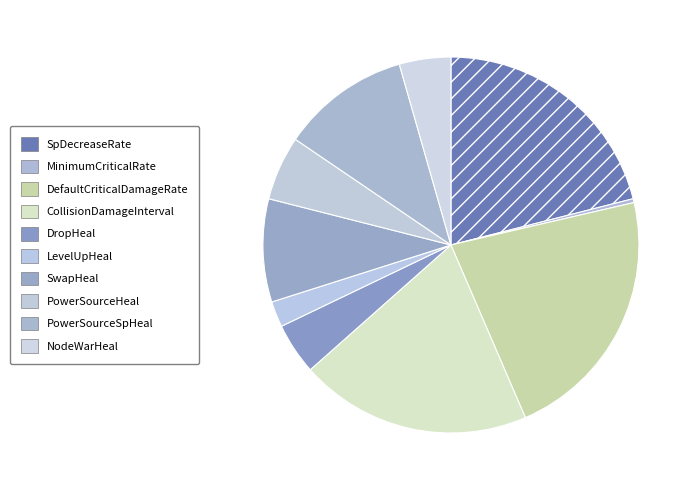

Rank the categories by value from lowest to highest.

MinimumCriticalRate, LevelUpHeal, DropHeal, NodeWarHeal, PowerSourceHeal, SwapHeal, PowerSourceSpHeal, CollisionDamageInterval, SpDecreaseRate, DefaultCriticalDamageRate